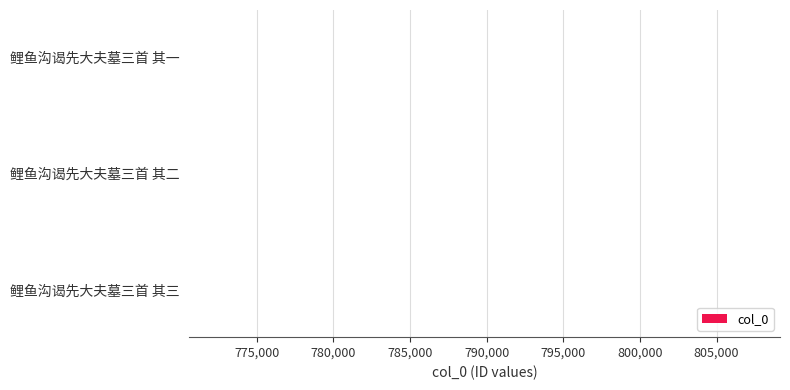

True or false: the data shows 223992 at 鲤鱼沟谒先大夫墓三首 其二.

False